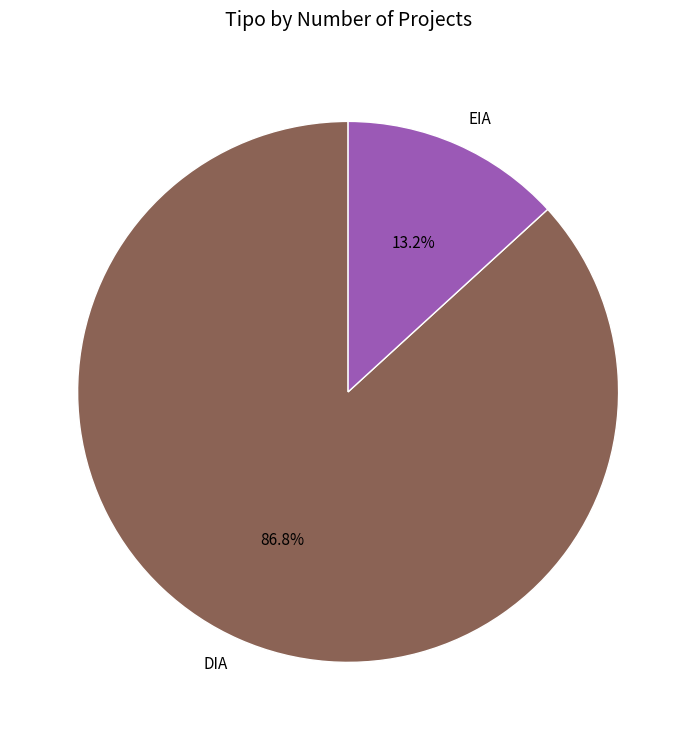

What portion of the pie excludes DIA?

13.2%